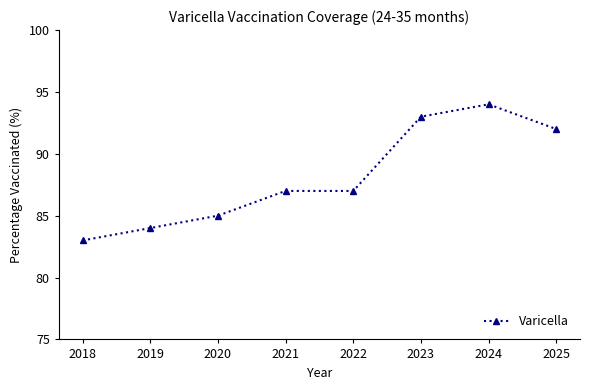

What is the approximate value at 2019?

84